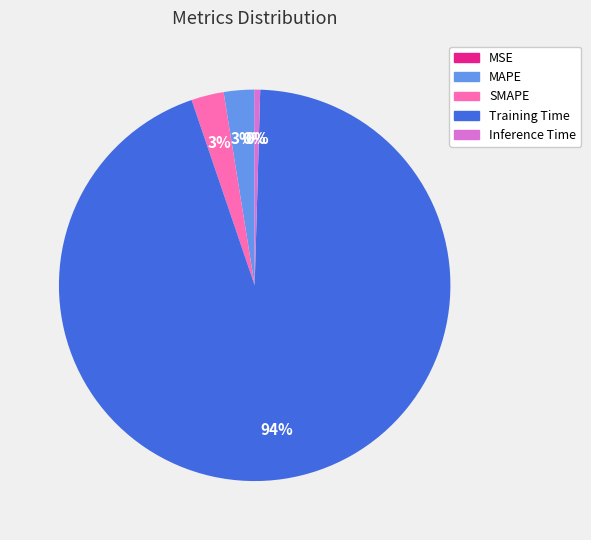

What is the largest slice in the pie chart?

Training Time